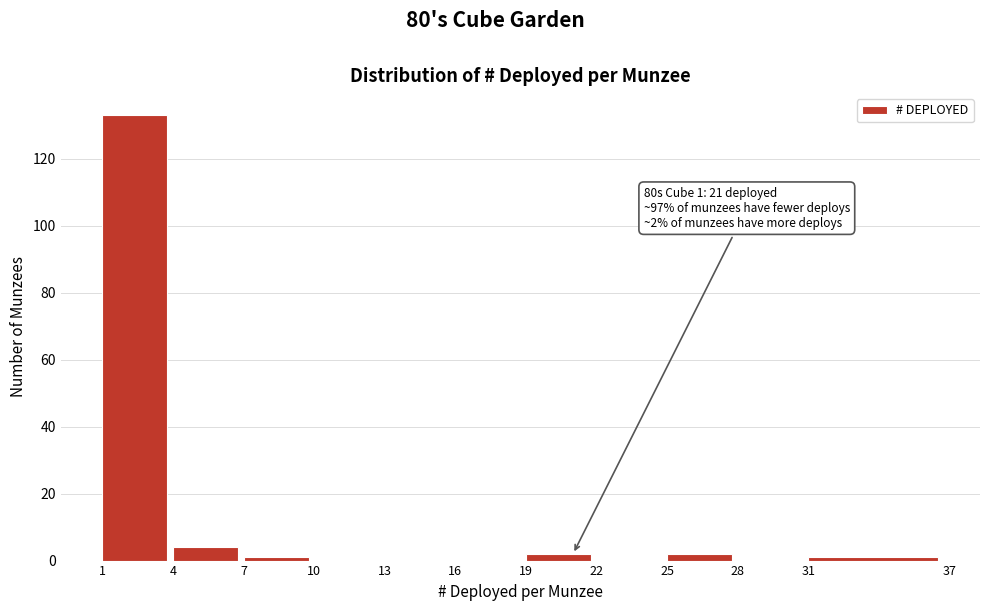

Which range on the x-axis has the tallest bar?

1 to 4